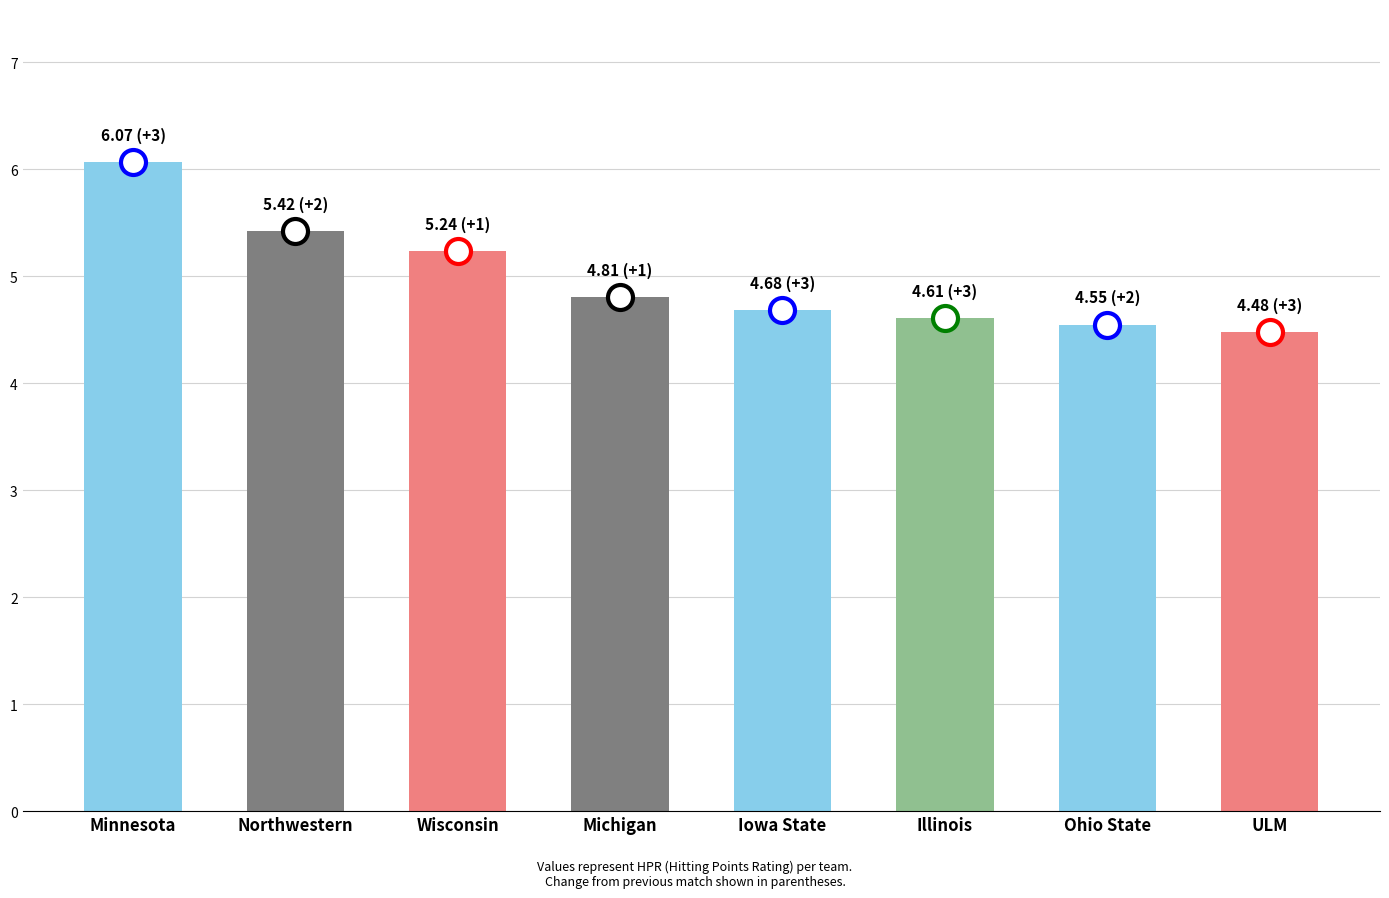

What position from the left is Northwestern?

2